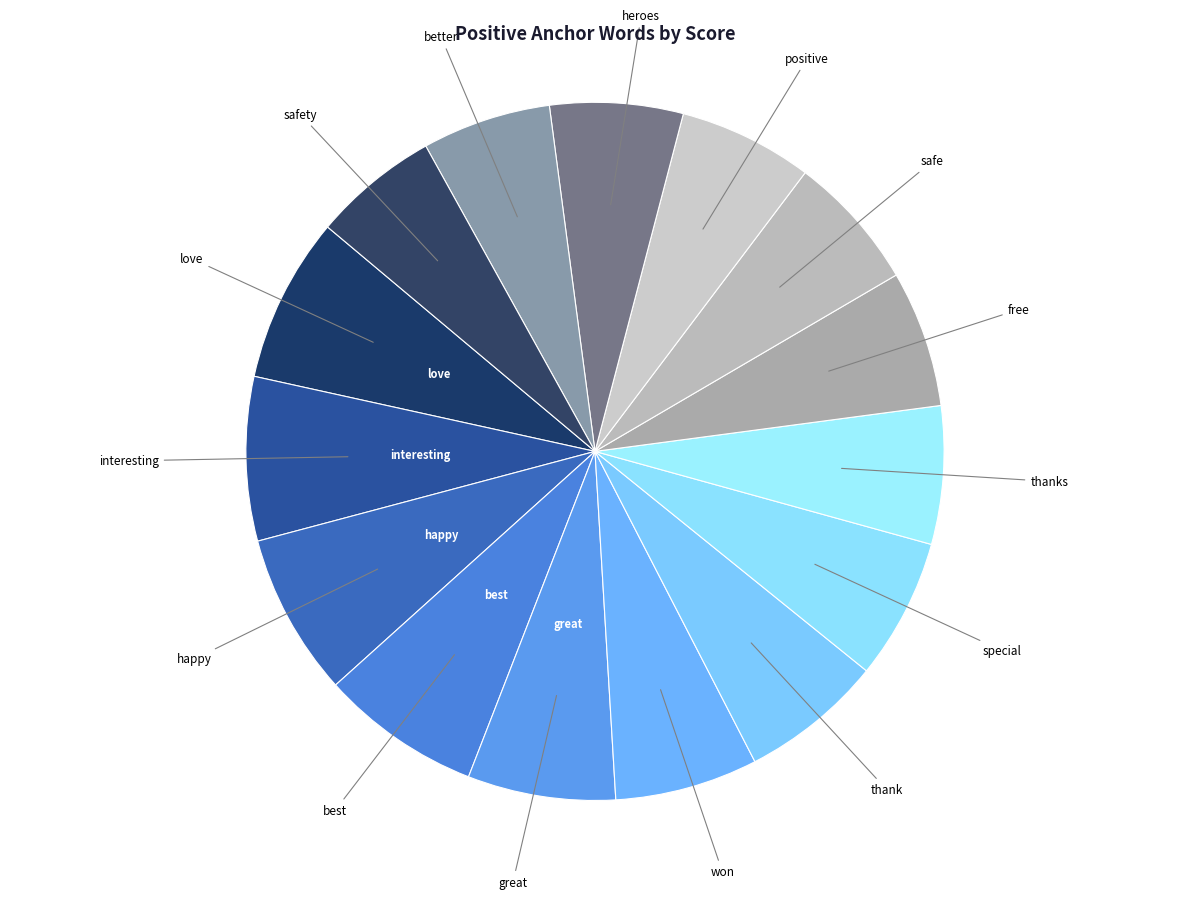

How many segments does this pie chart have?

15